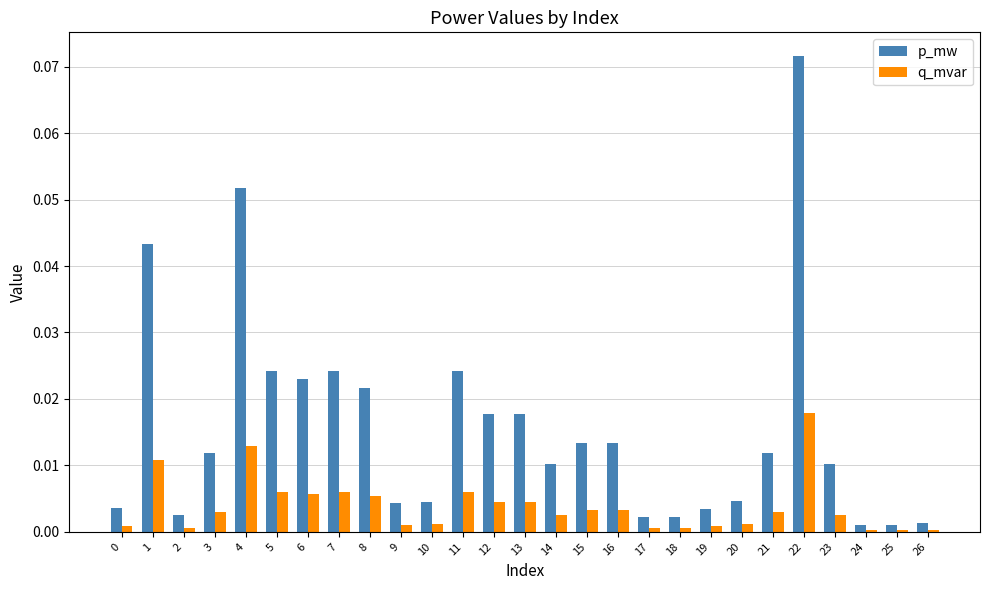

The q_mvar series shows 0.0 at 16. True or false?

True